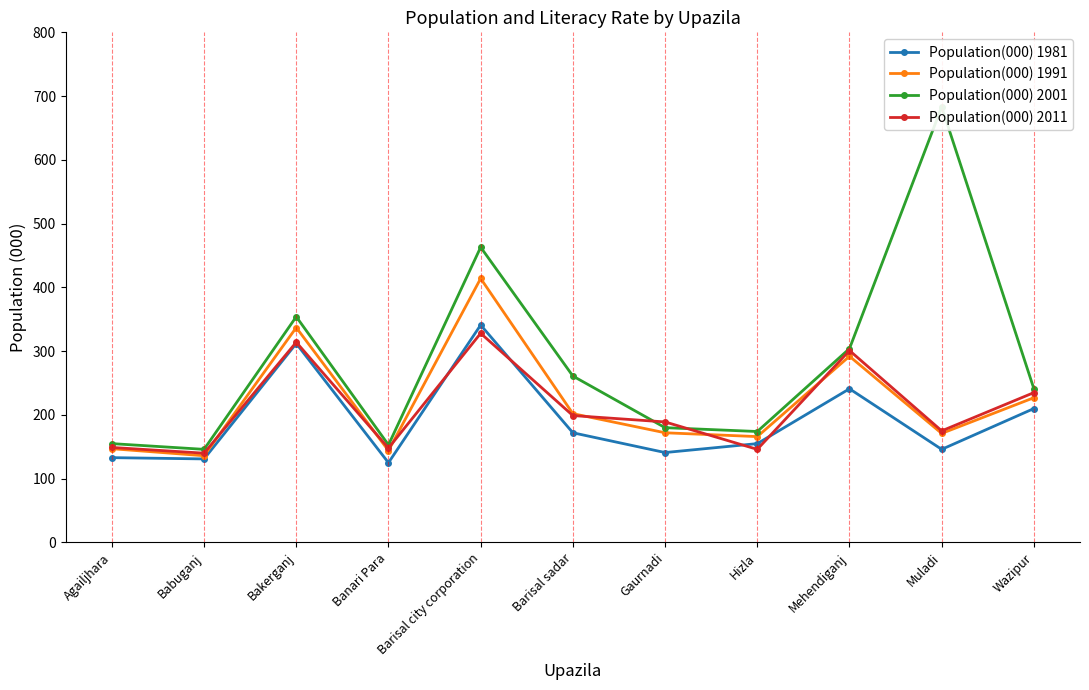

What is the minimum value for Population(000) 1981?

125